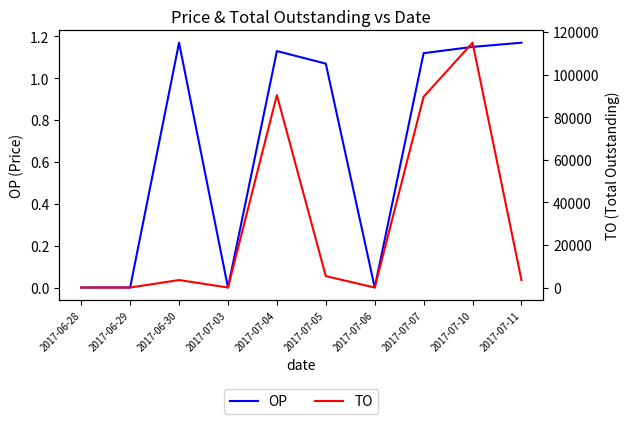

Reading right to left, list all the values displayed in this chart.

OP: 1.2	1.1	1.1	0.0	1.1	1.1	0.0	1.2	0.0	0.0
TO: 3510.0	115000.0	89600.0	0.0	5350.0	90400.0	0.0	3510.0	0.0	0.0